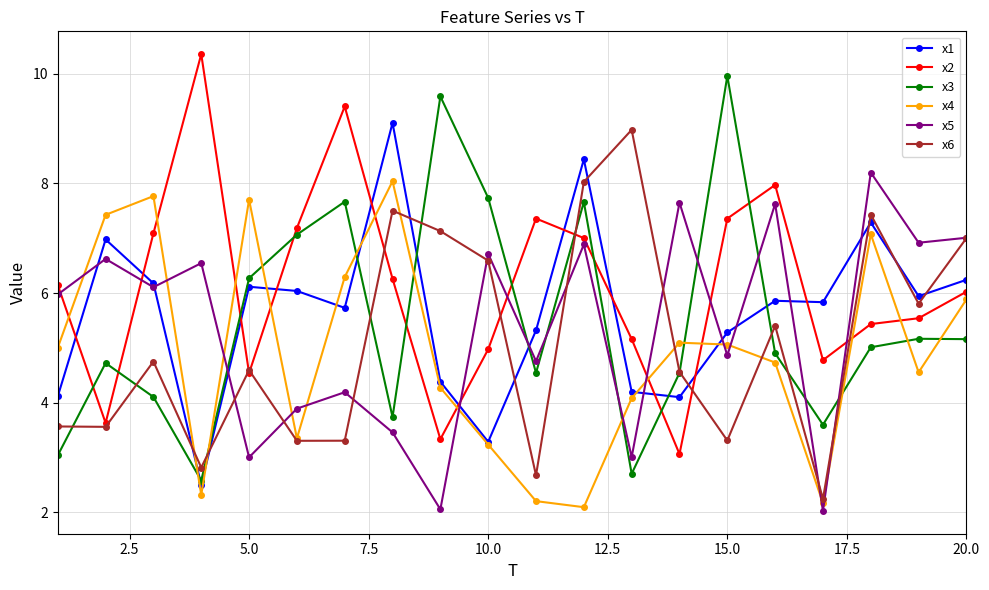

Which series has the largest total across all categories?

x2